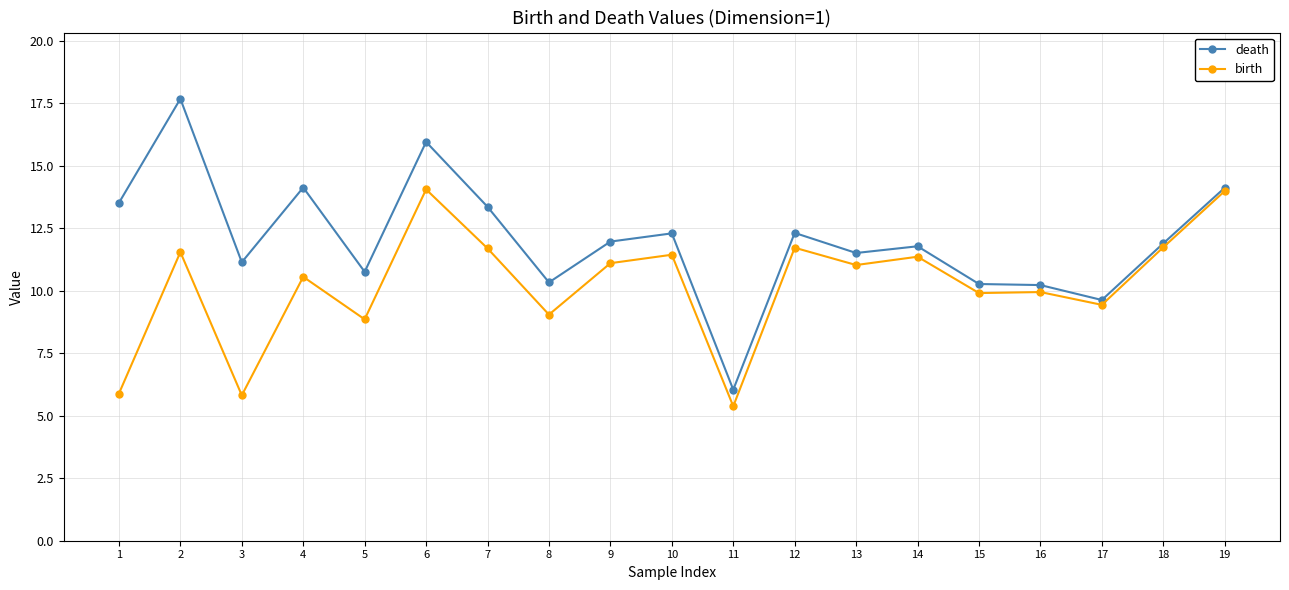

What is the average value of the birth series?

10.2